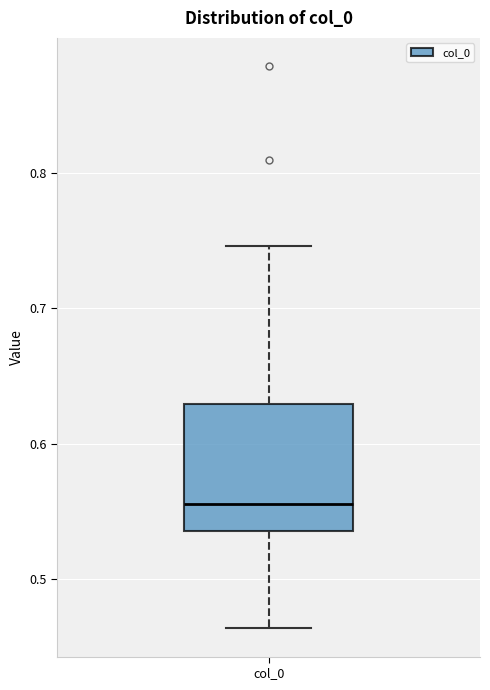

Transcribe this box plot: give where the median line is, the range the box spans, and where the two whiskers end, as read against the y-axis. The values are not printed on the chart, so give them approximately, as read against the axis.

median 0.56, box 0.54 to 0.63, whiskers 0.46 to 0.75